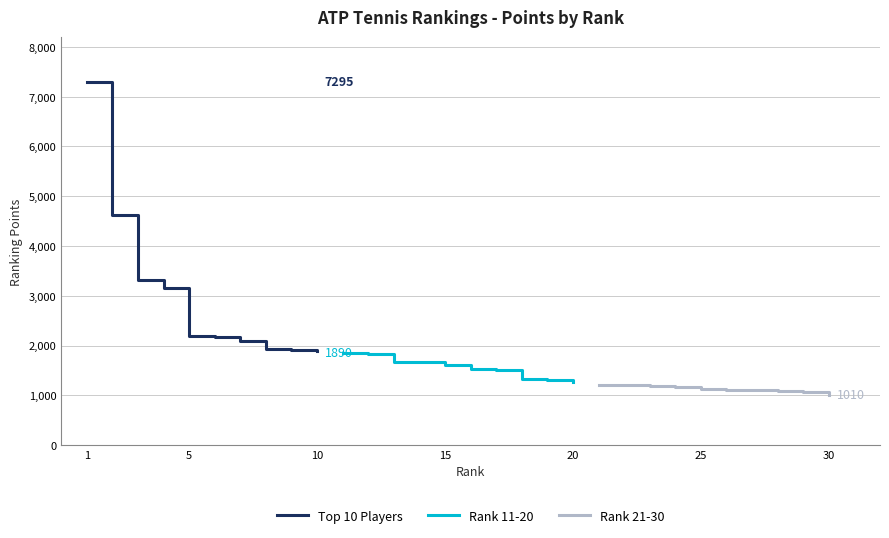

Reading right to left, what are all the values shown in this chart?

Top 10 Players: 1890	1915	1922	2085	2175	2190	3155	3315	4625	7295
Rank 11-20: 1275	1300	1330	1515	1525	1610	1660	1675	1835	1850
Rank 21-30: 1010	1060	1085	1110	1115	1125	1175	1183	1200	1205